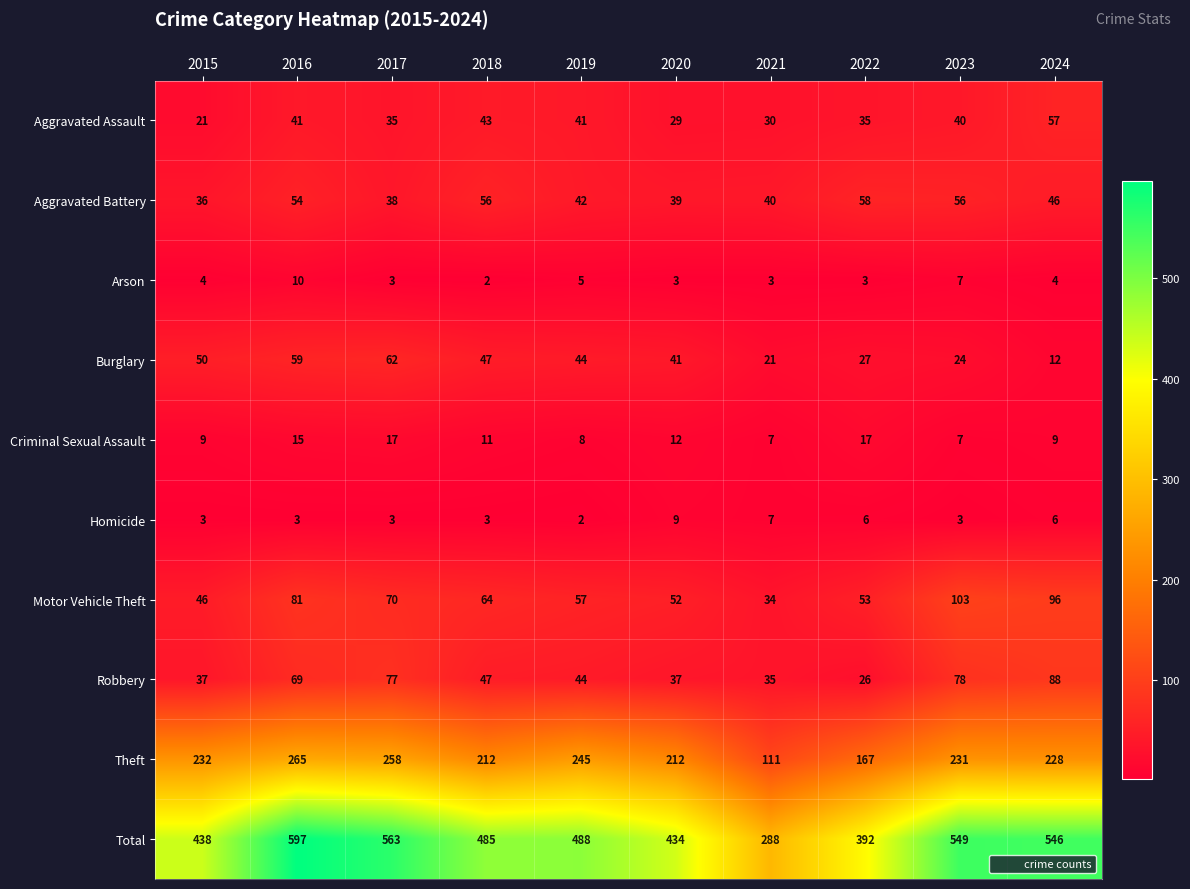

Count the Criminal Sexual Assault values in the range 8 to 15.

6